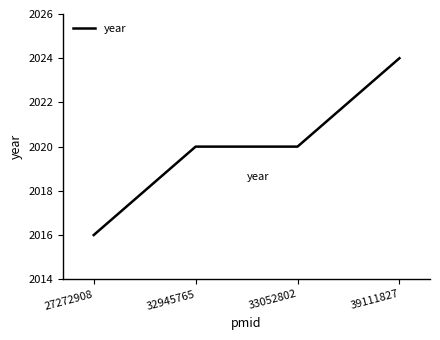

What is the difference between the values at 27272908 and 33052802?

4